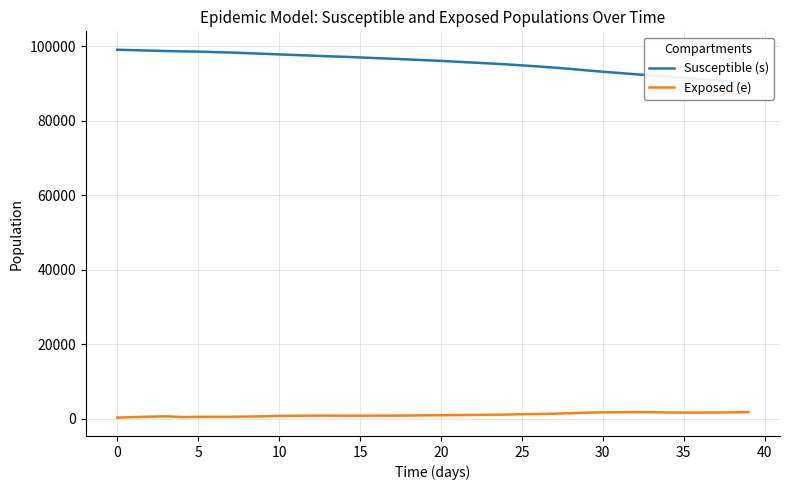

True or false: Exposed (e) and Susceptible (s) intersect in this chart.

False